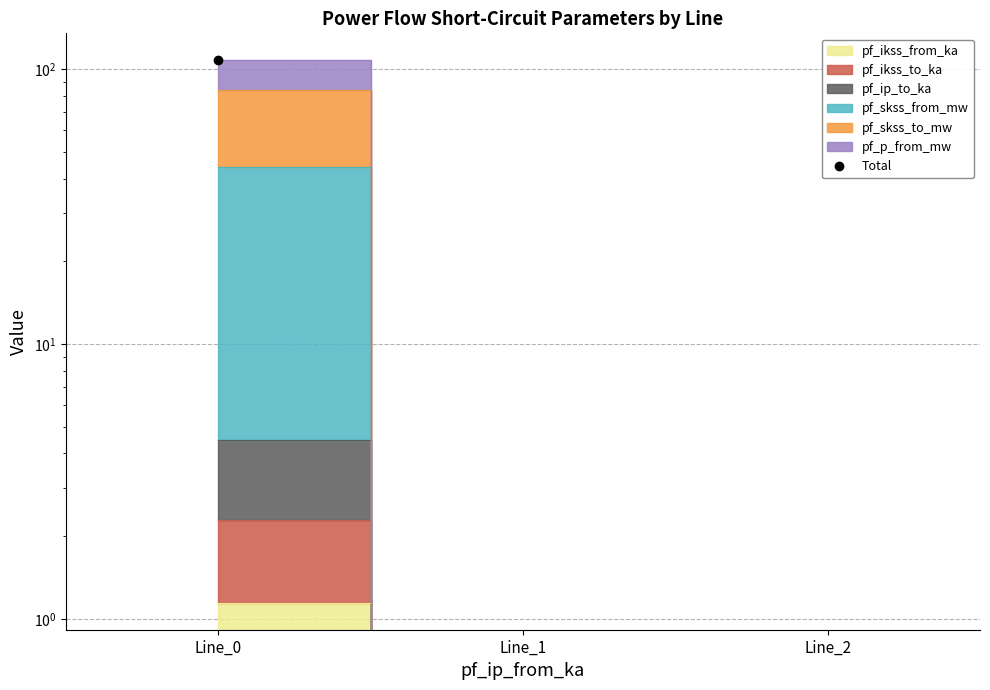

The value at Line_1 is 52.9. True or false?

False